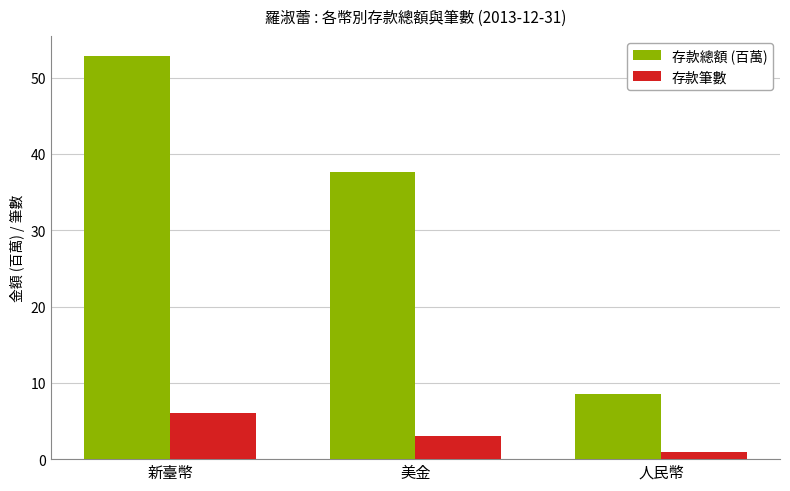

At how many categories does at least one series exceed 14?

2